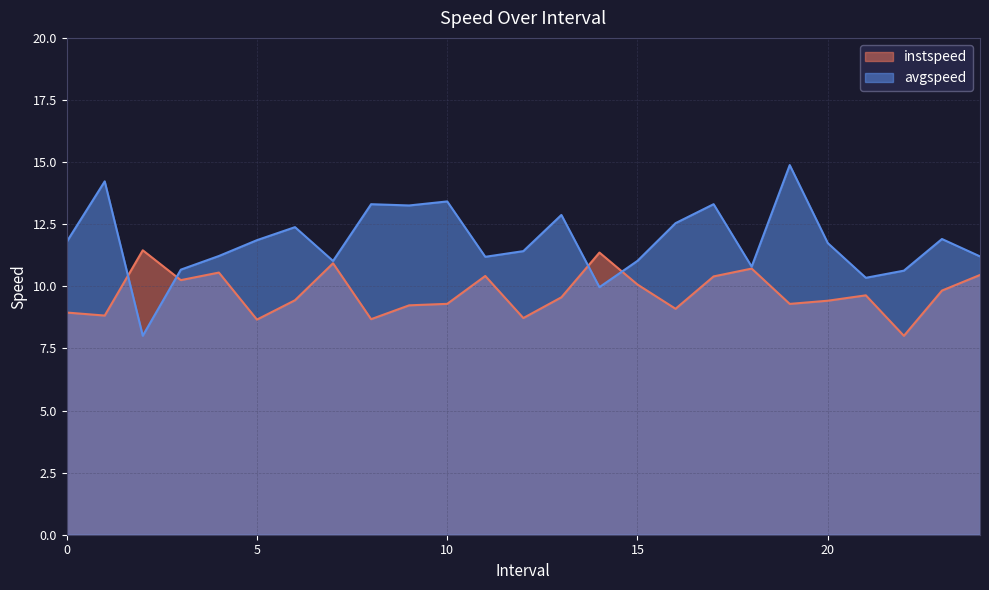

Rank the categories by avgspeed value from lowest to highest.

2.0, 14.0, 21.0, 22.0, 3.0, 18.0, 7.0, 15.0, 11.0, 24.0, 4.0, 12.0, 20.0, 0.0, 5.0, 23.0, 6.0, 16.0, 13.0, 9.0, 8.0, 17.0, 10.0, 1.0, 19.0